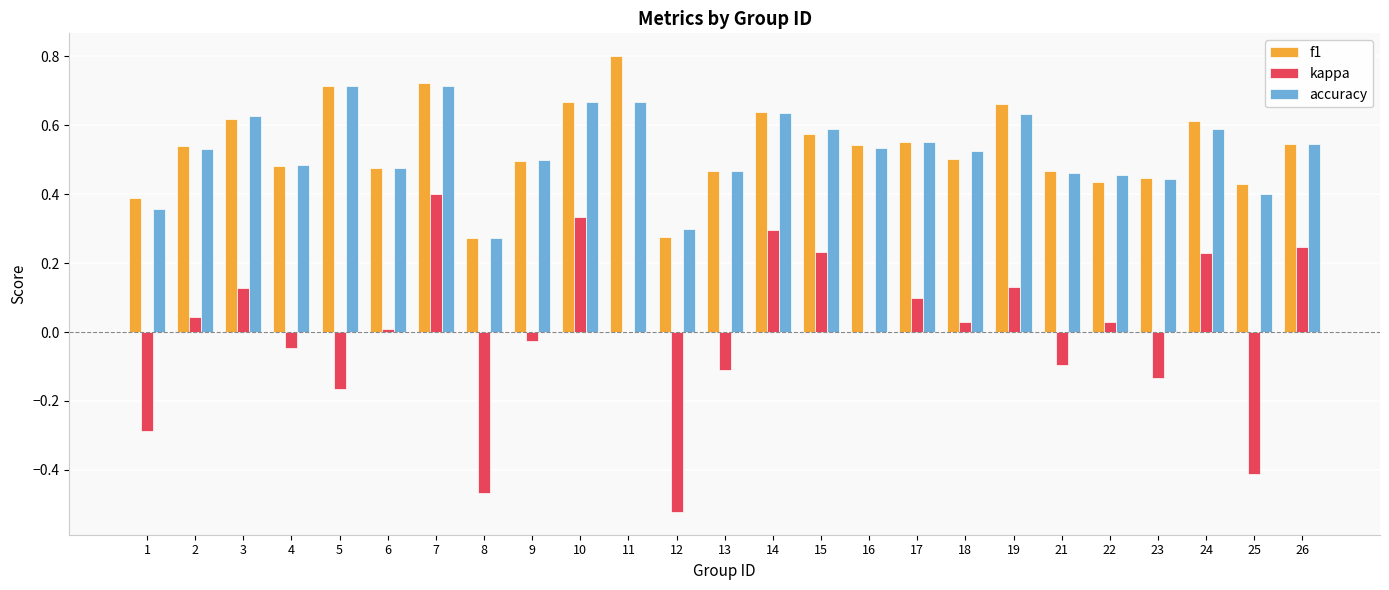

At which label does kappa reach its peak?

7